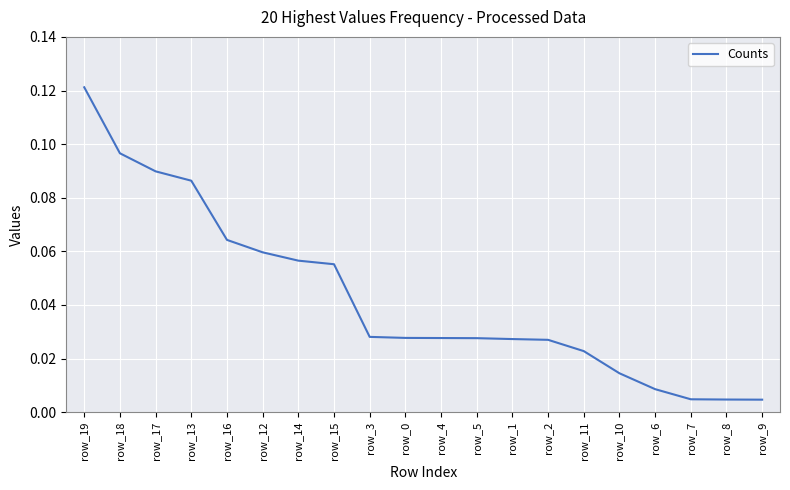

What position from the right is row_19?

20